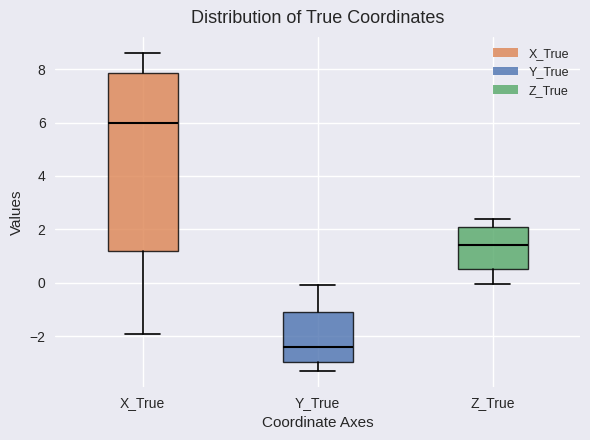

Reading left to right, read every box against the y-axis: the position of its median line, the range the box covers, and the ends of its whiskers. The values are not printed on the chart, so give them approximately, as read against the axis.

X_True: median 6.0, box 1.2 to 7.8, whiskers -2.0 to 8.6
Y_True: median -2.4, box -3.0 to -1.0, whiskers -3.2 to 0.0
Z_True: median 1.4, box 0.6 to 2.0, whiskers 0.0 to 2.4